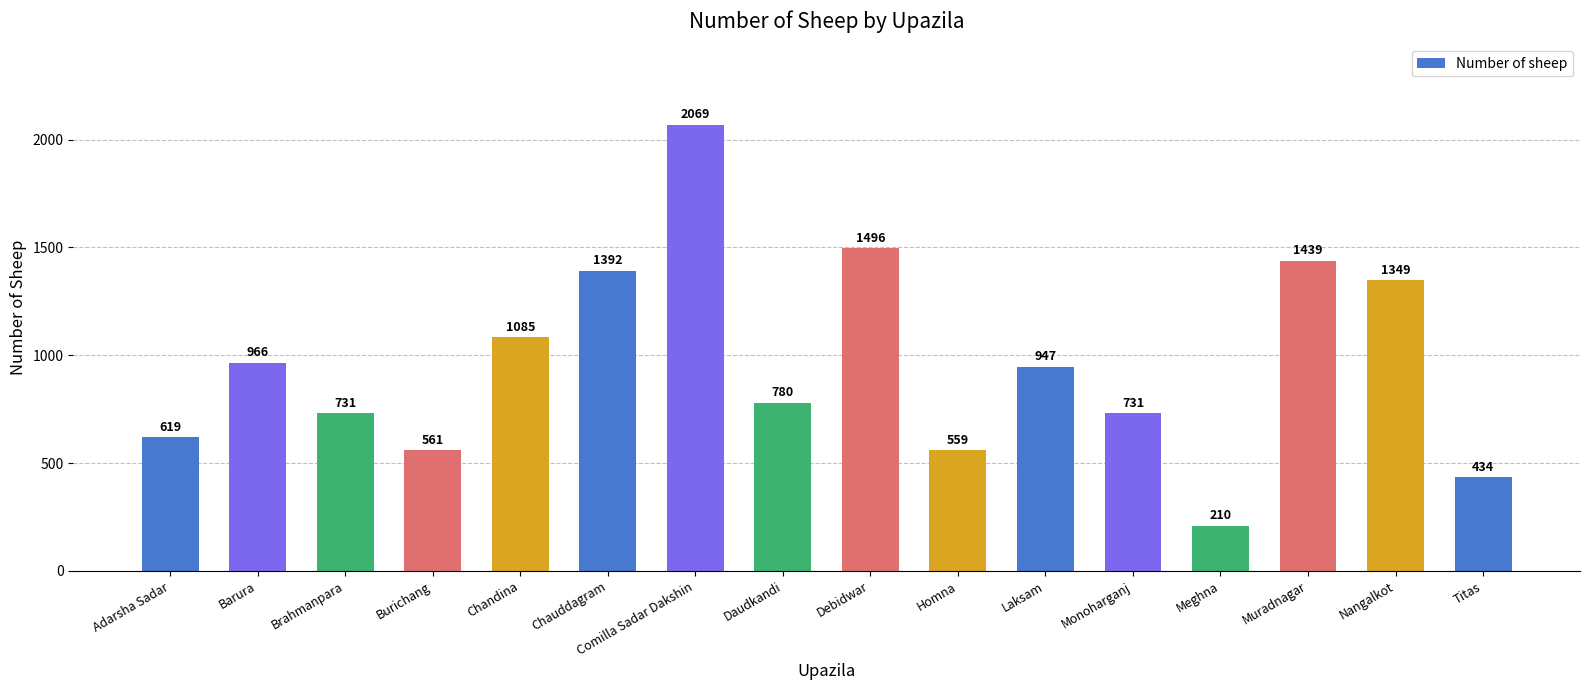

How many series are shown in this chart?

1